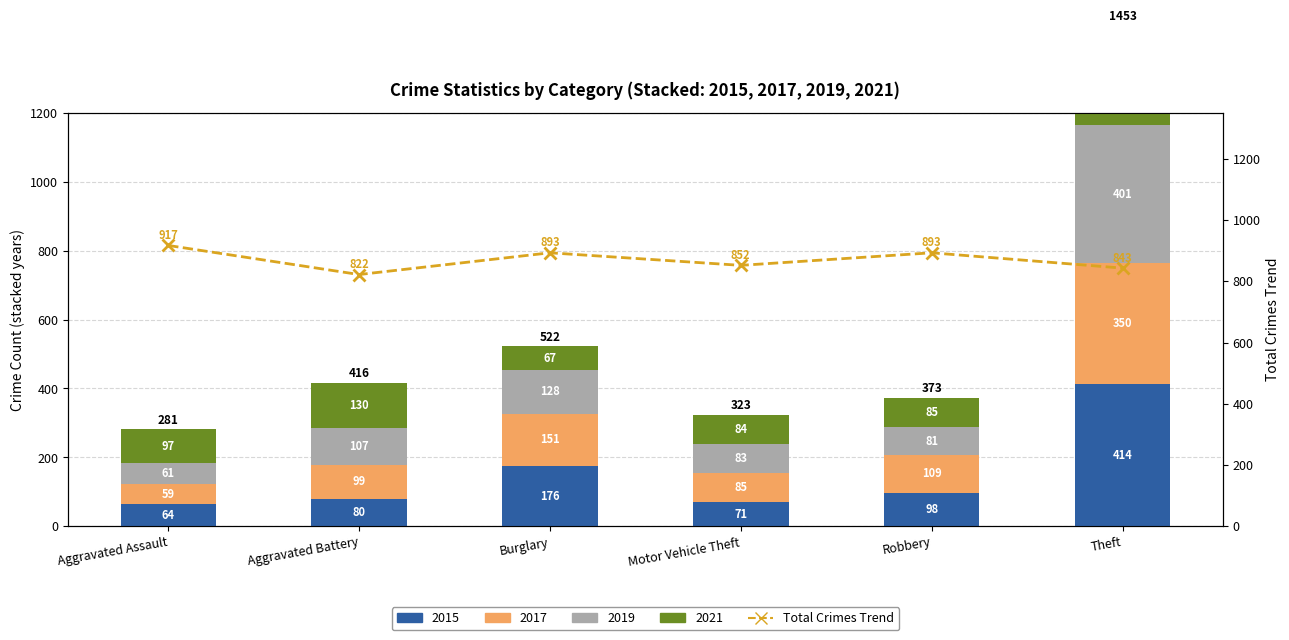

What position from the left is Burglary?

3